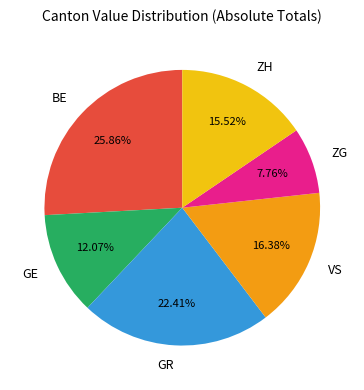

Rank the categories by value from highest to lowest.

BE, GR, VS, ZH, GE, ZG